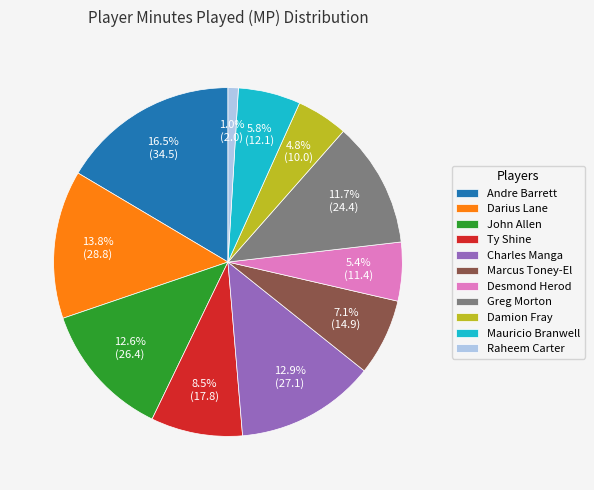

To the nearest percent, what is the difference between the Mauricio Branwell and Marcus Toney-El slice percentages?

1%